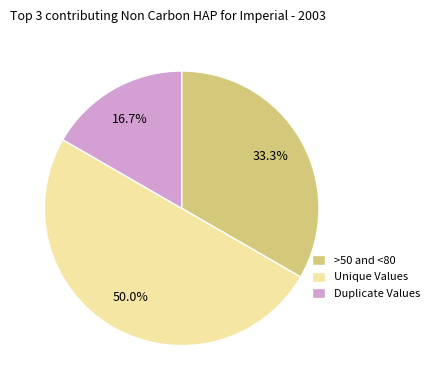

Is the sum of Unique Values and >50 and <80 greater than half?

Yes